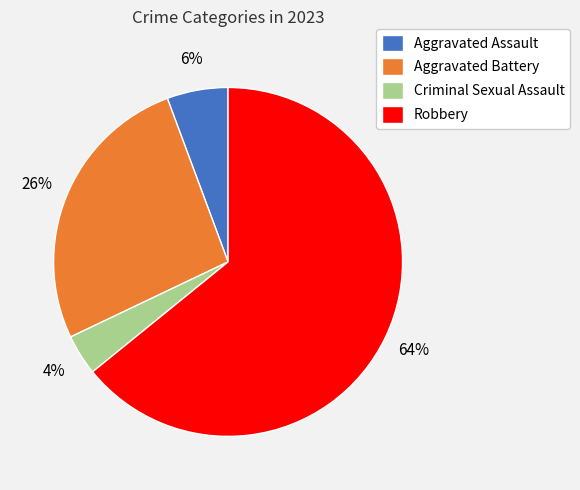

What percentage is the Criminal Sexual Assault slice, to the nearest percent?

4%